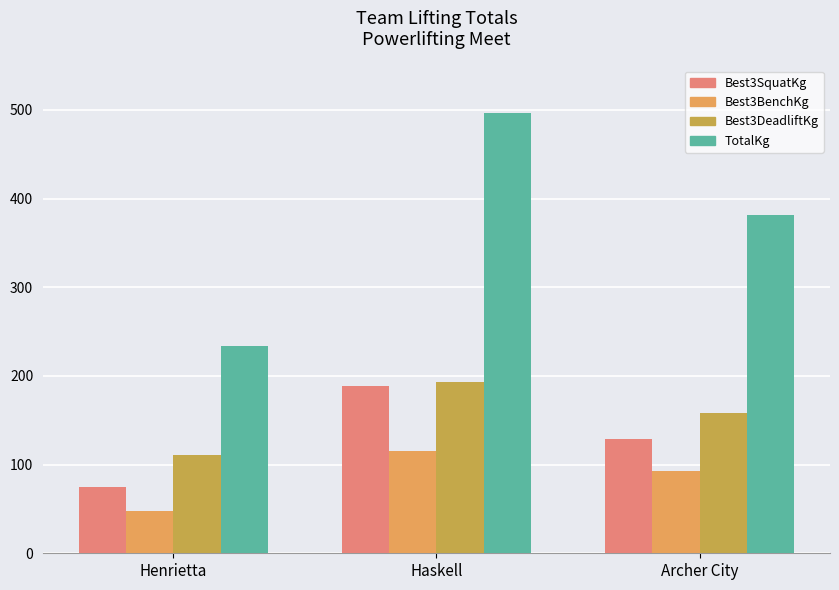

Reading left to right, transcribe all the data shown in this chart.

Best3SquatKg: Henrietta=74.8	Haskell=188.2	Archer City=129.3
Best3BenchKg: Henrietta=47.6	Haskell=115.7	Archer City=93.0
Best3DeadliftKg: Henrietta=111.1	Haskell=192.8	Archer City=158.8
TotalKg: Henrietta=233.6	Haskell=496.7	Archer City=381.0